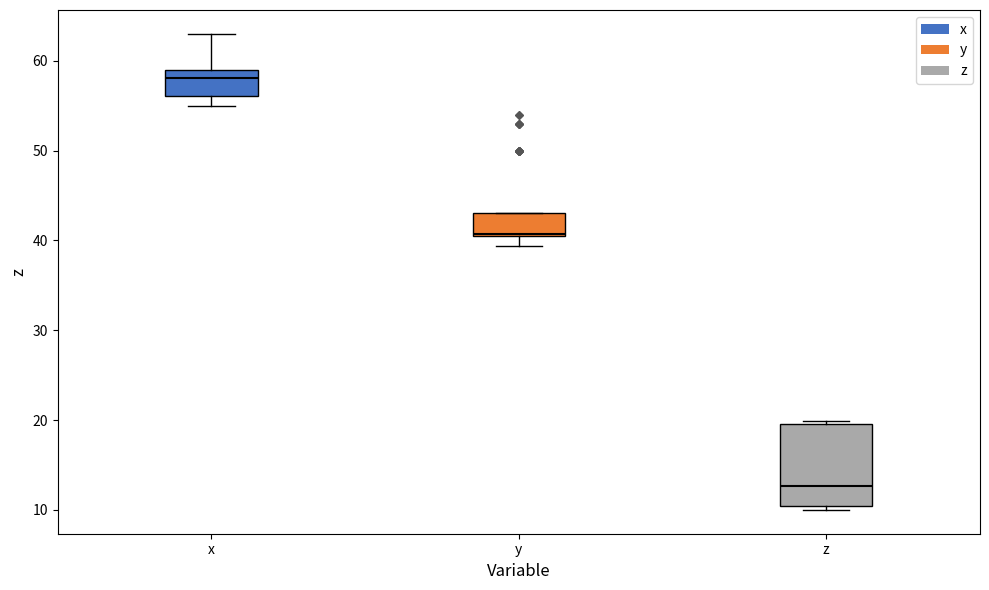

Reading left to right, read every box against the y-axis: the position of its median line, the range the box covers, and the ends of its whiskers. The values are not printed on the chart, so give them approximately, as read against the axis.

x: median 58, box 56 to 59, whiskers 55 to 63
y: median 41, box 40 to 43, whiskers 39 to 43
z: median 13, box 10 to 20, whiskers 10 (just below the box's lower edge) to 20 (just above the box's upper edge)